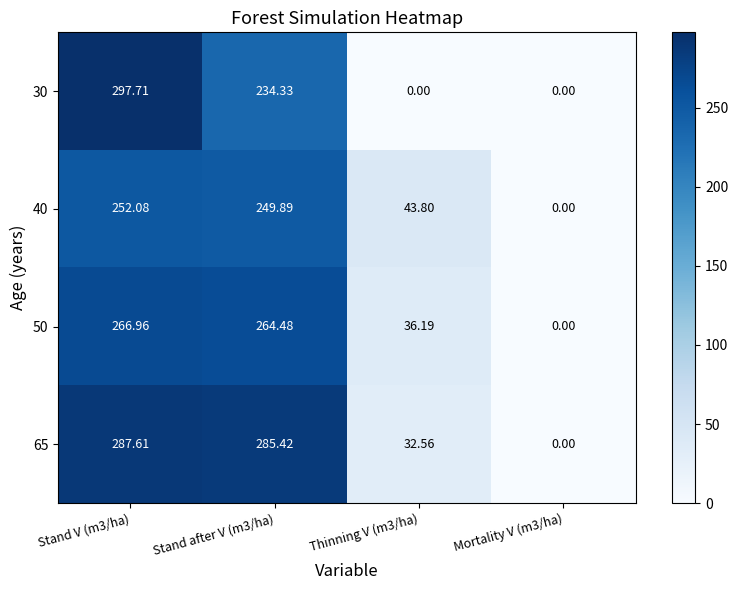

At how many categories does at least one series exceed 177?

2